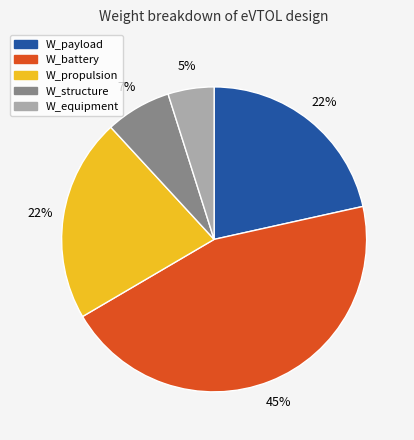

Is the sum of W_equipment and W_payload greater than half?

No